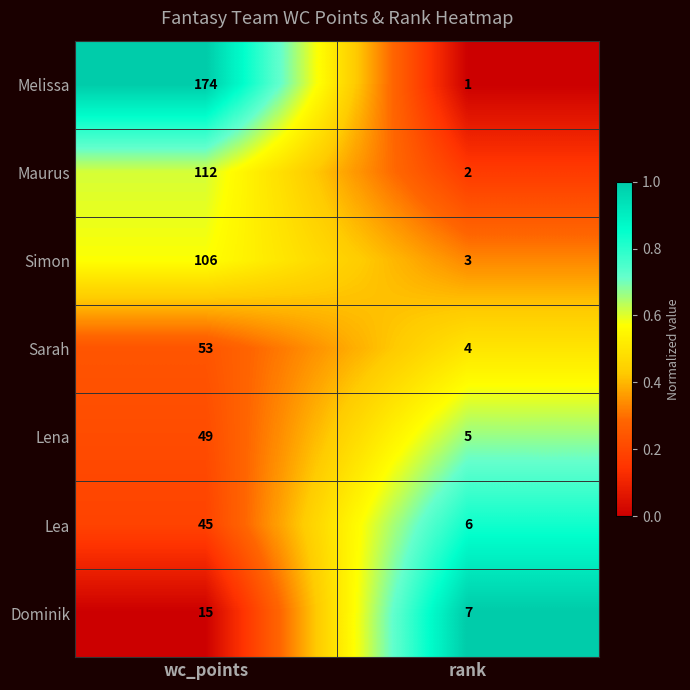

How many categories are shown in the chart?

2